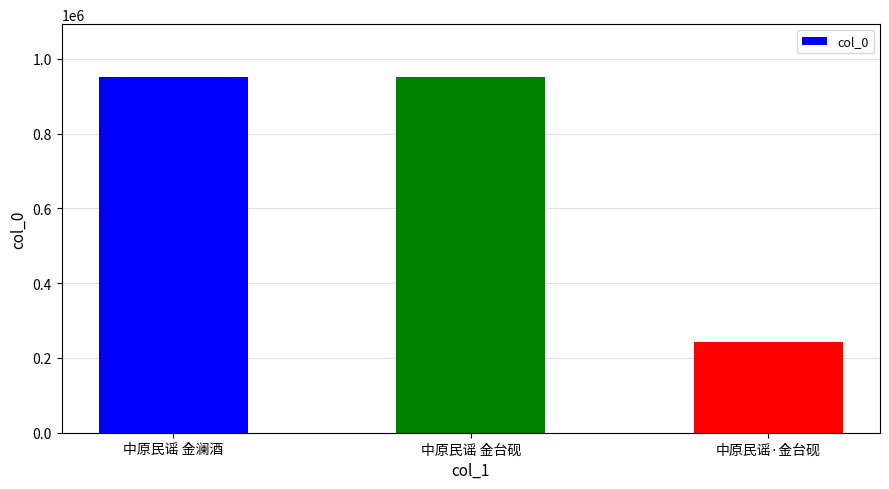

What is the approximate value at 中原民谣 金台砚, to the nearest 100?

950300